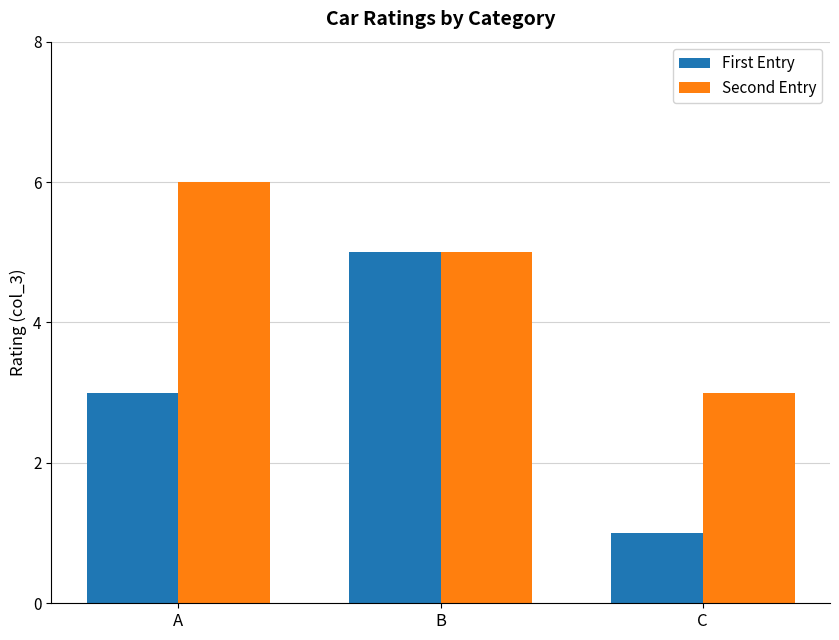

What value does the Second Entry series have at C?

3